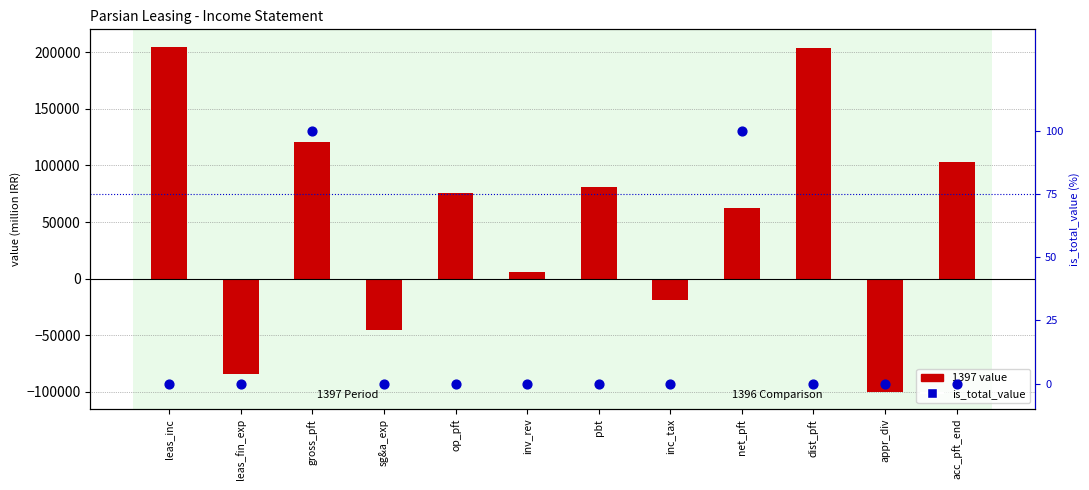

At which category is the sum across all series the highest?

leas_inc